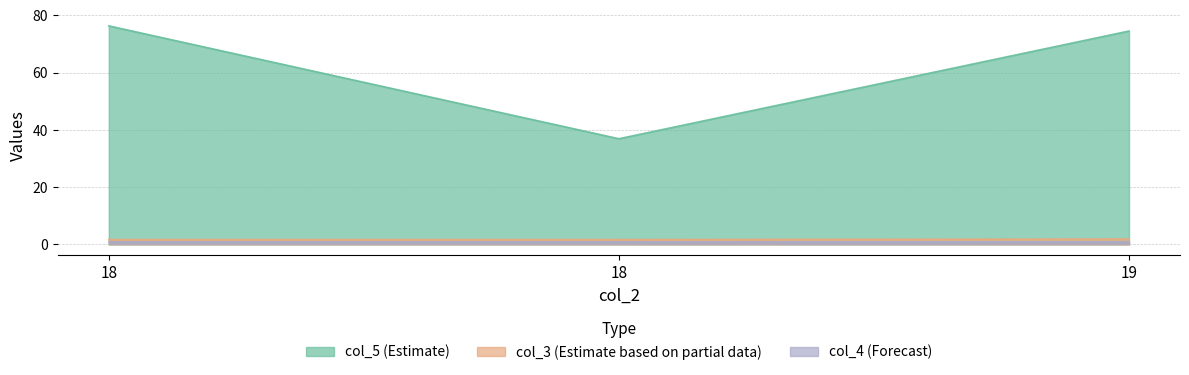

True or false: col_3 has a value of 1.9 at 19.

True